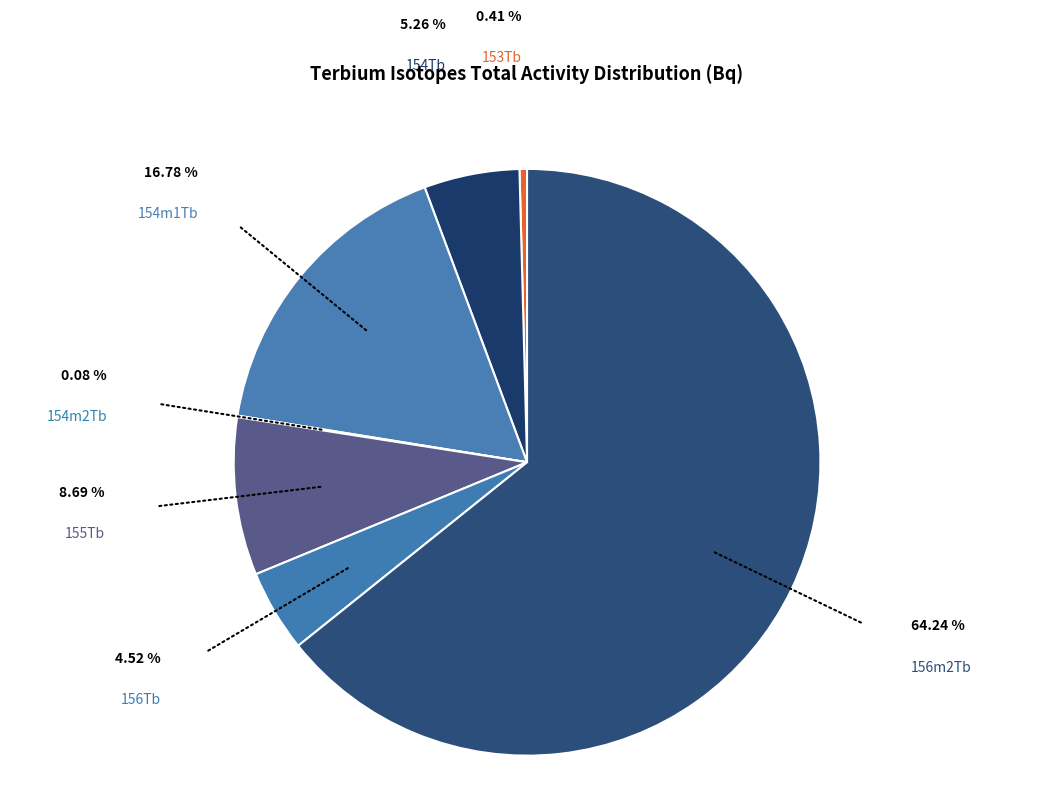

Rank the categories by value from lowest to highest.

154m2Tb, 153Tb, 156Tb, 154Tb, 155Tb, 154m1Tb, 156m2Tb